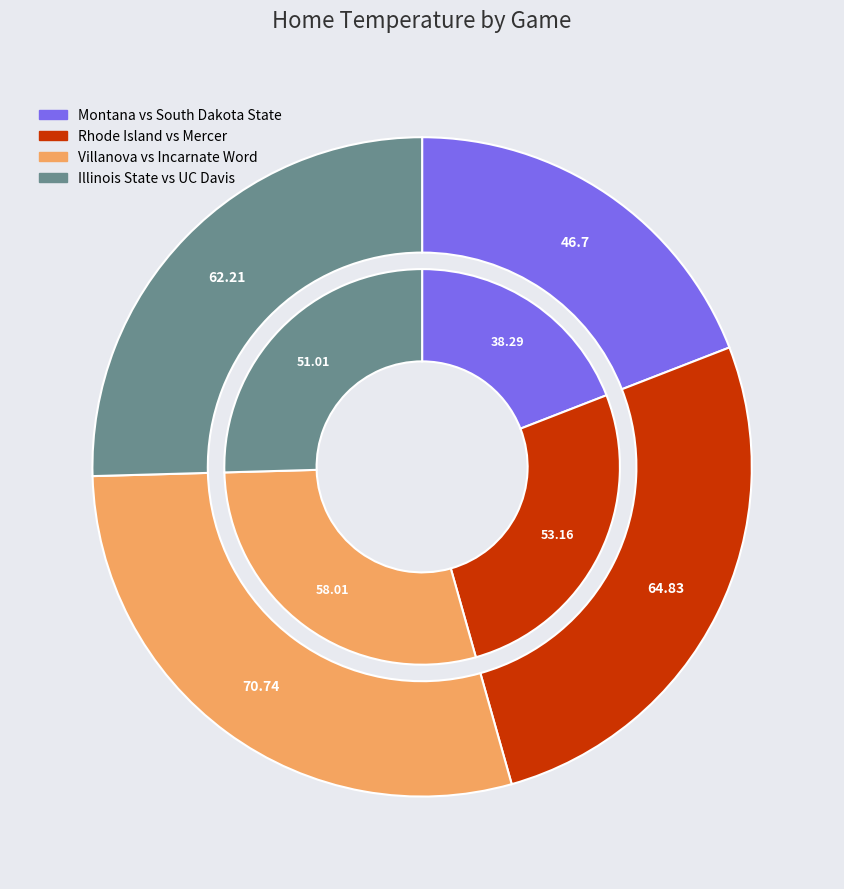

What is the smallest slice in the pie chart?

Montana vs South Dakota State